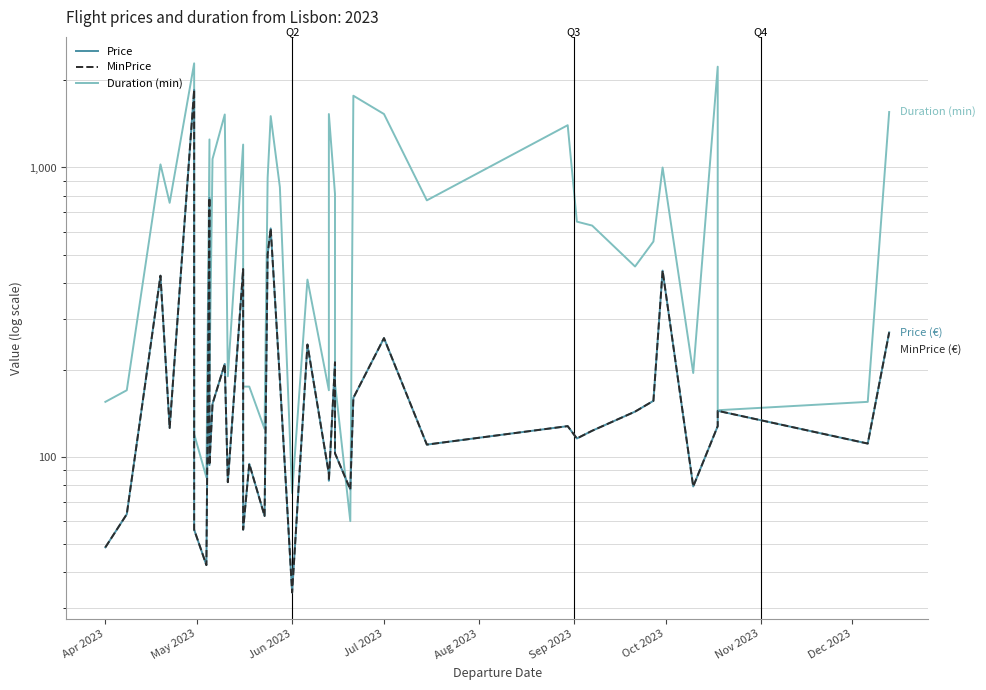

True or false: Duration (min) has a value of 74.1 at 37.

False